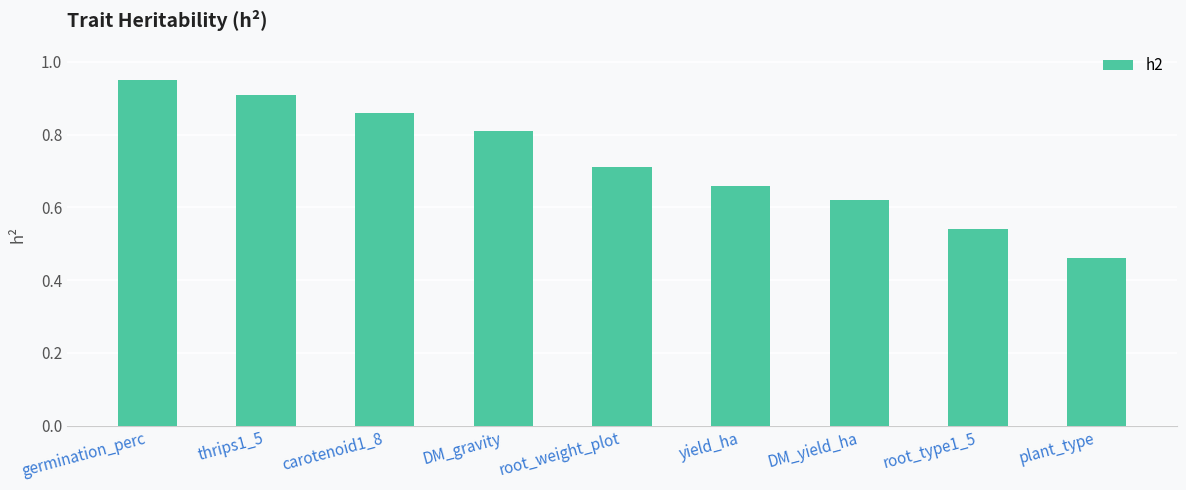

What is the label of the 3rd bar from the right?

DM_yield_ha